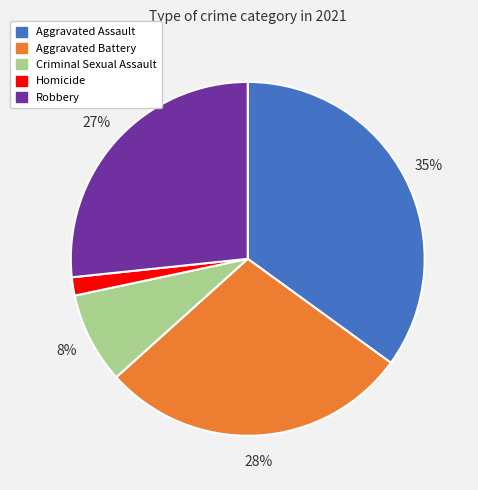

What percentage is the Robbery slice, to the nearest percent?

27%